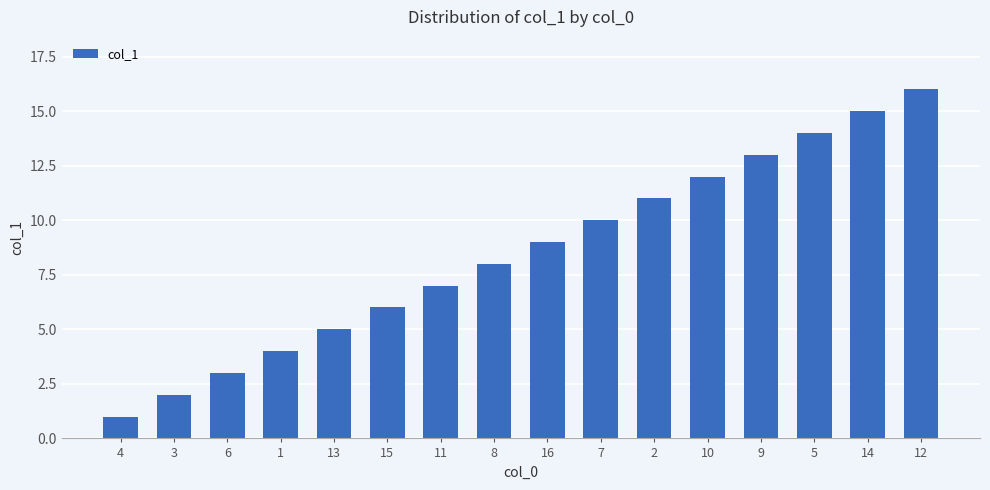

What is the sum of all values?

136